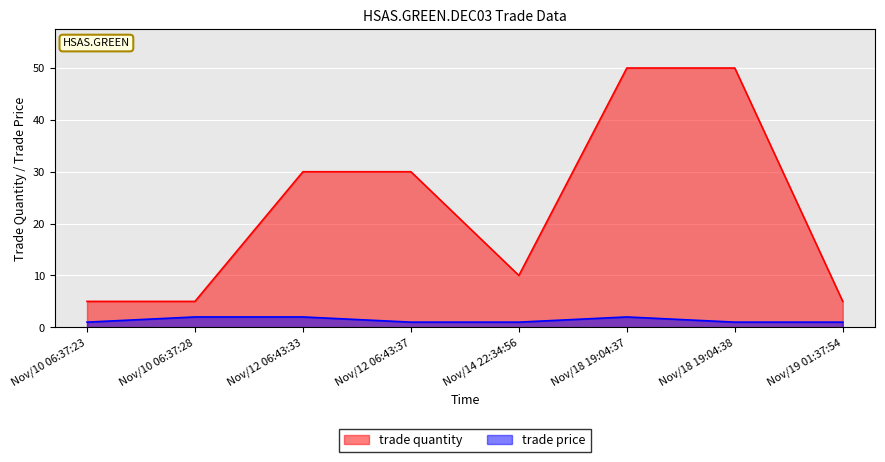

The trade quantity series shows 50 at Nov/18 19:04:37. True or false?

True